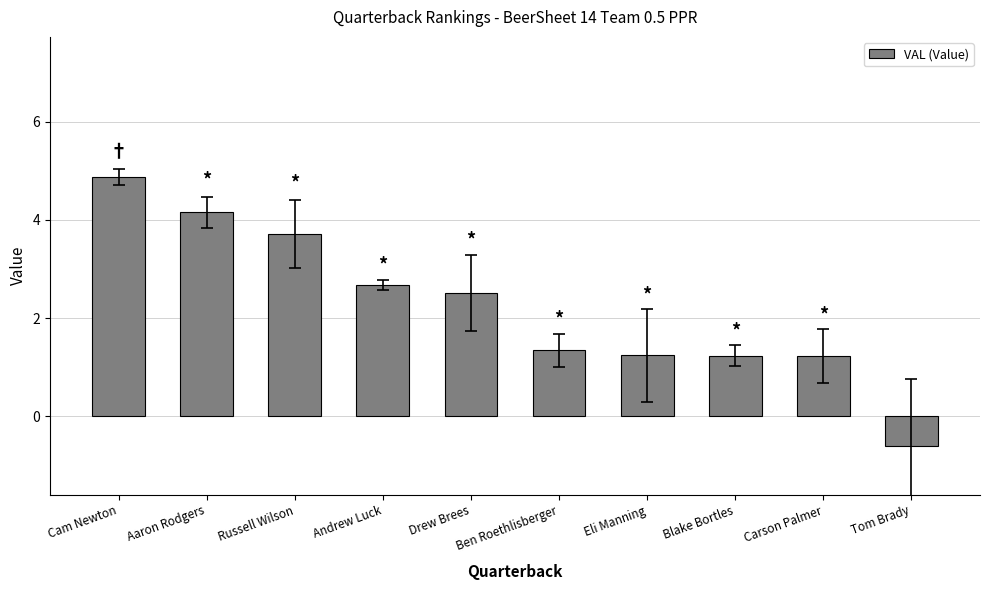

Approximately how many times larger is the value at Carson Palmer compared to Cam Newton?

0.3